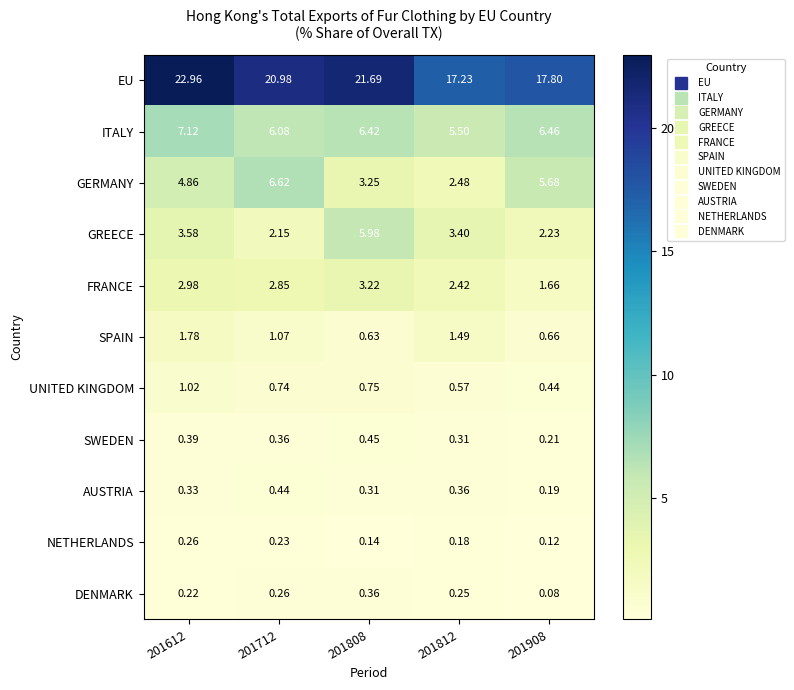

Rank the series by their maximum value, from highest to lowest.

EU, ITALY, GERMANY, GREECE, FRANCE, SPAIN, UNITED KINGDOM, SWEDEN, AUSTRIA, DENMARK, NETHERLANDS